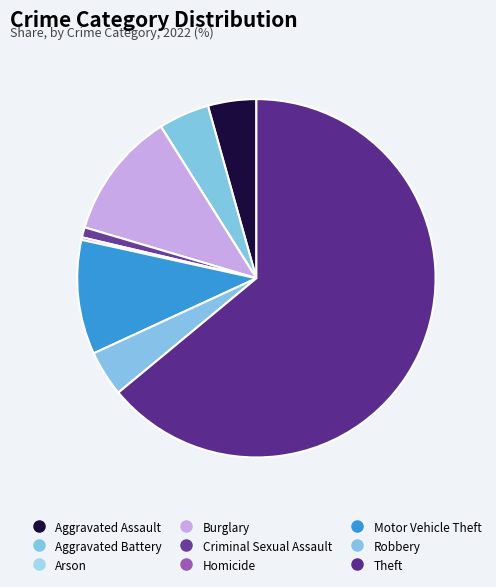

Which slice represents more than half of the pie?

Theft